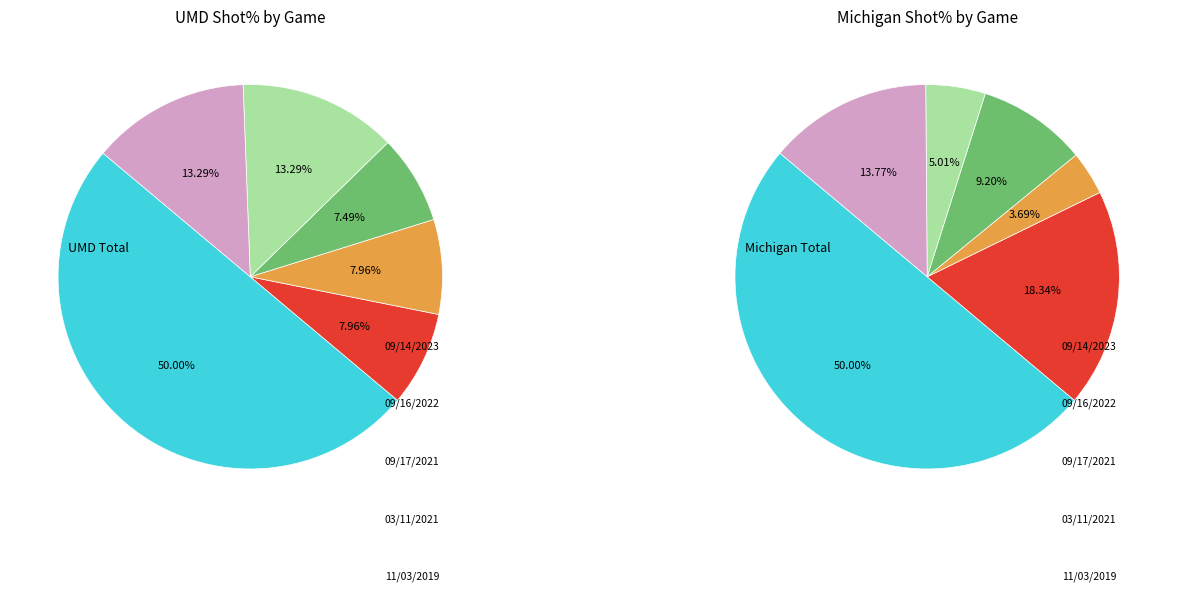

Which slice is the largest?

UMD